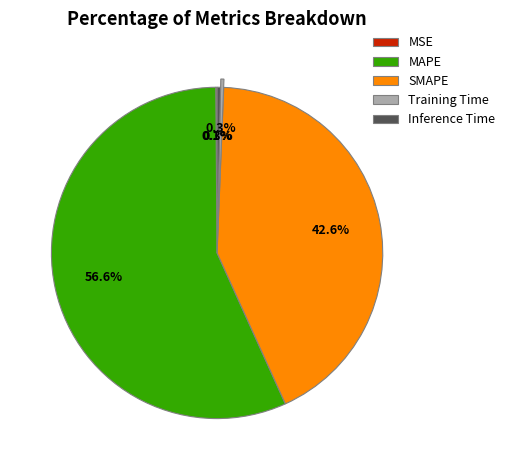

True or false: SMAPE accounts for 32% of the total.

False